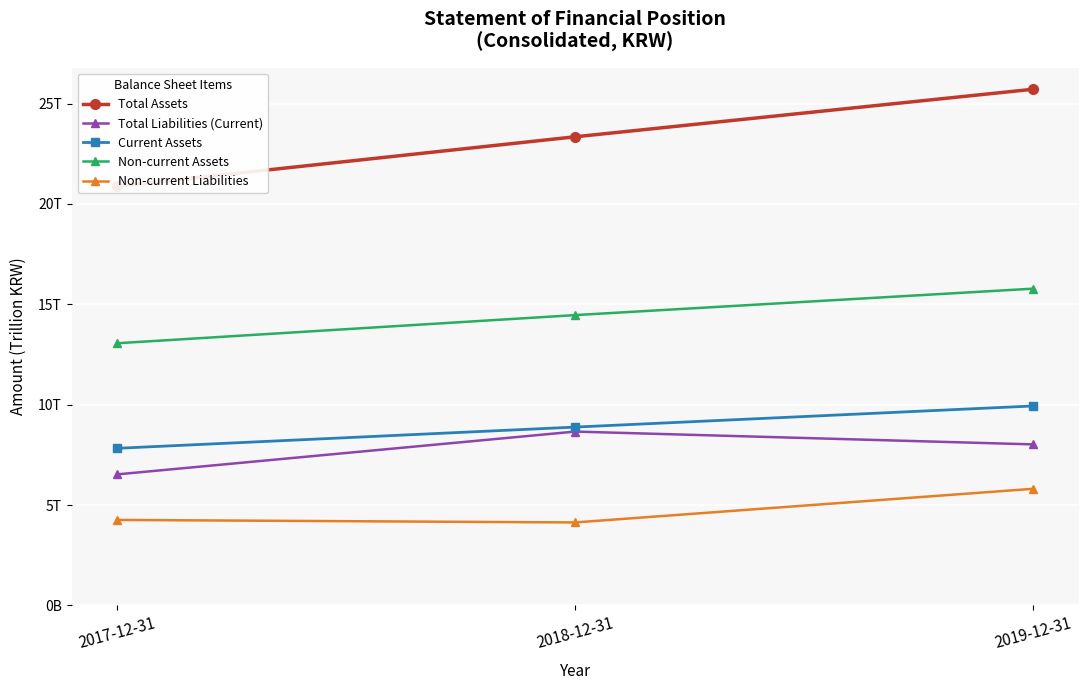

How many values in the Total Assets series exceed 23?

2